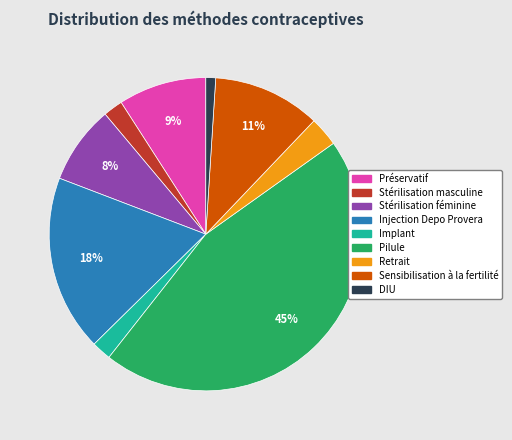

How many segments does this pie chart have?

9